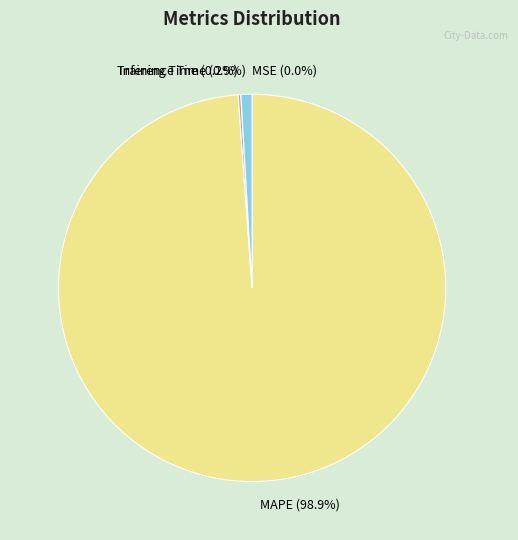

What is the largest slice in the pie chart?

MAPE